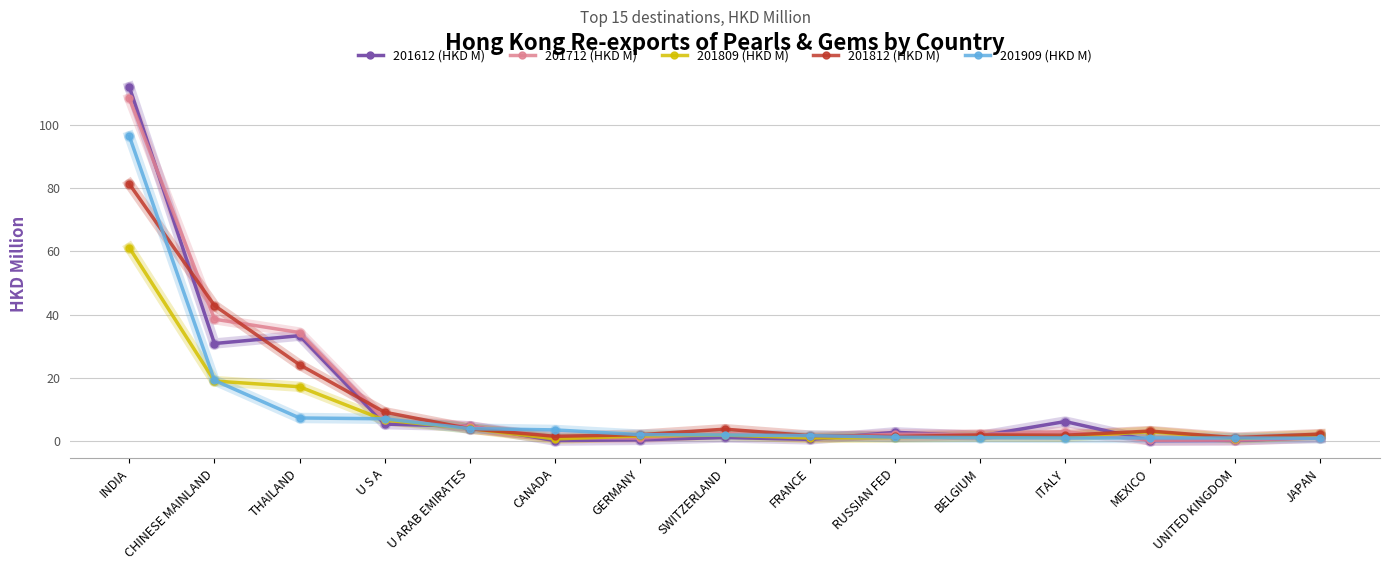

What is the label of the 6th point from the left?

CANADA